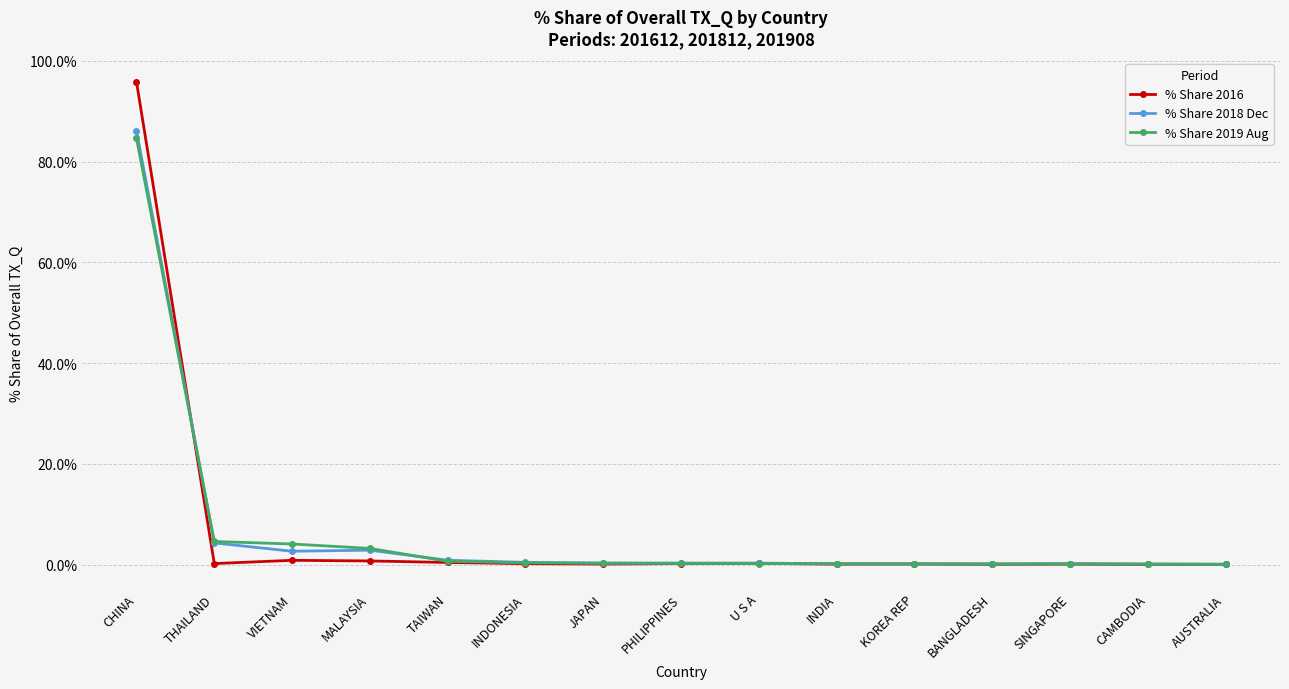

Which series has the widest spread of values?

% Share 2016